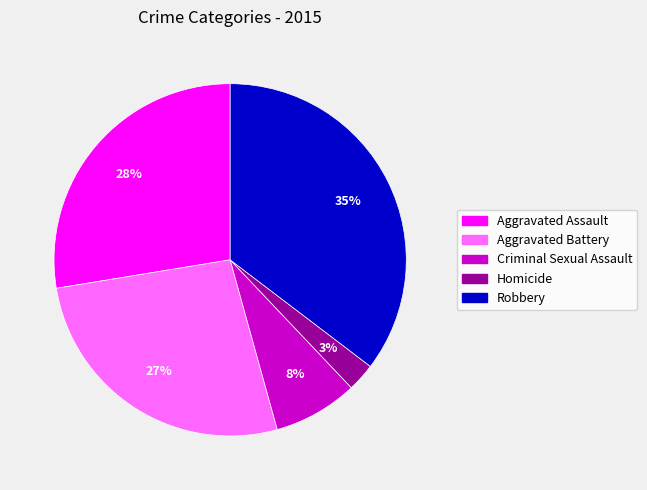

Do Homicide and Criminal Sexual Assault together represent more than half of the pie?

No